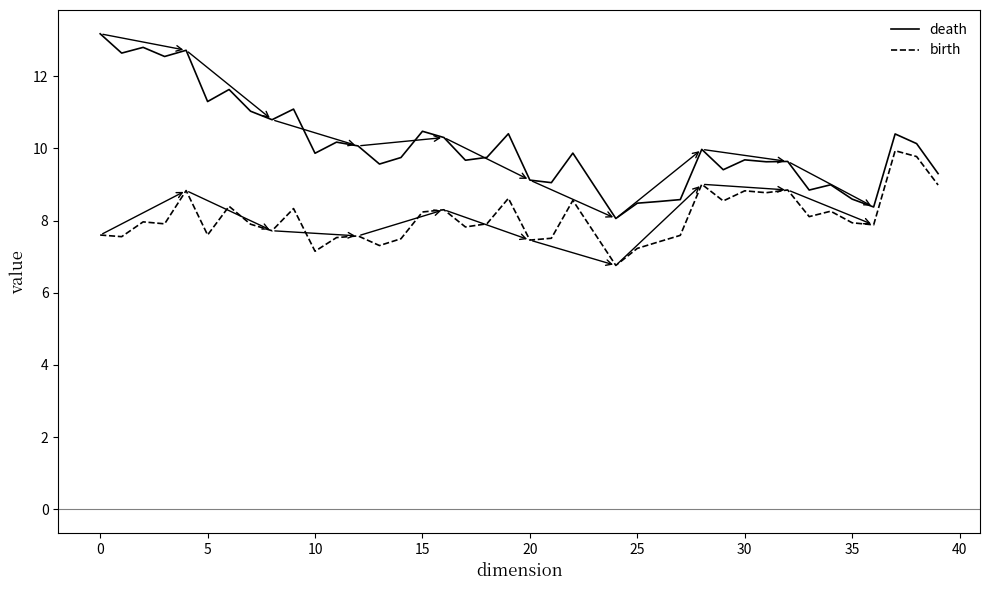

Which series has the largest range (max minus min)?

death